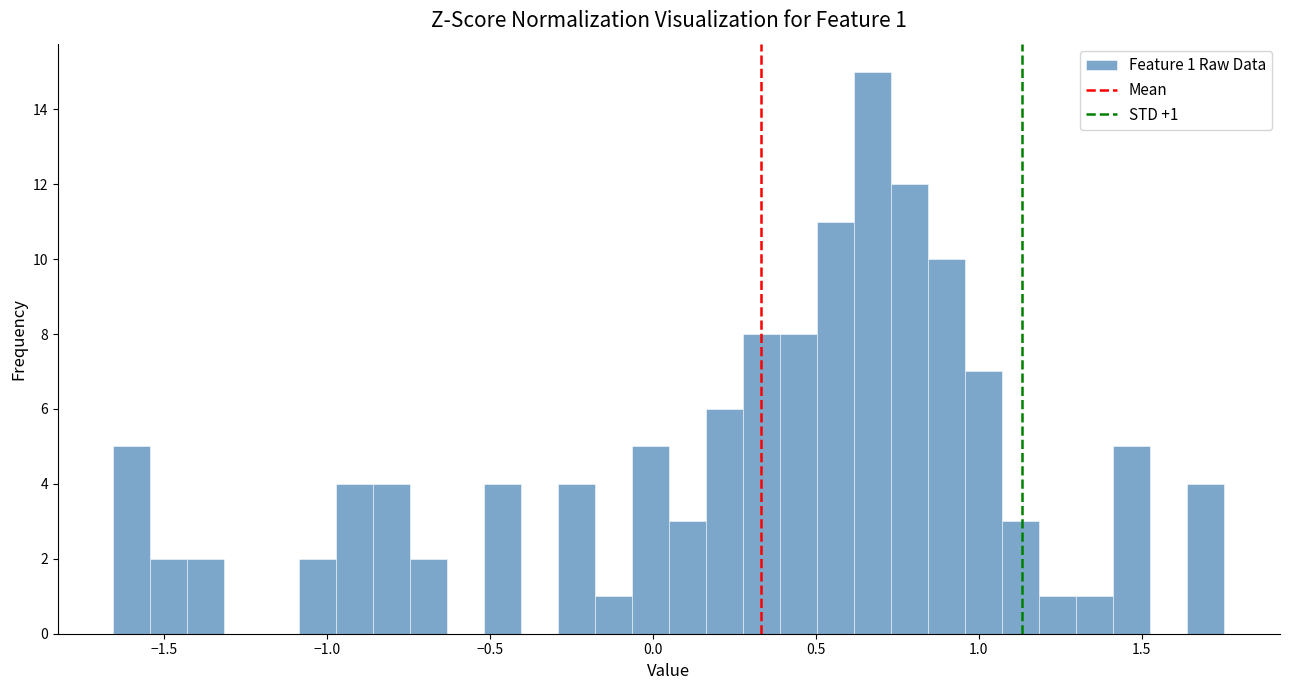

Around what value on the x-axis is the tallest bar? Give the approximate position of its centre, as read against the axis.

0.65